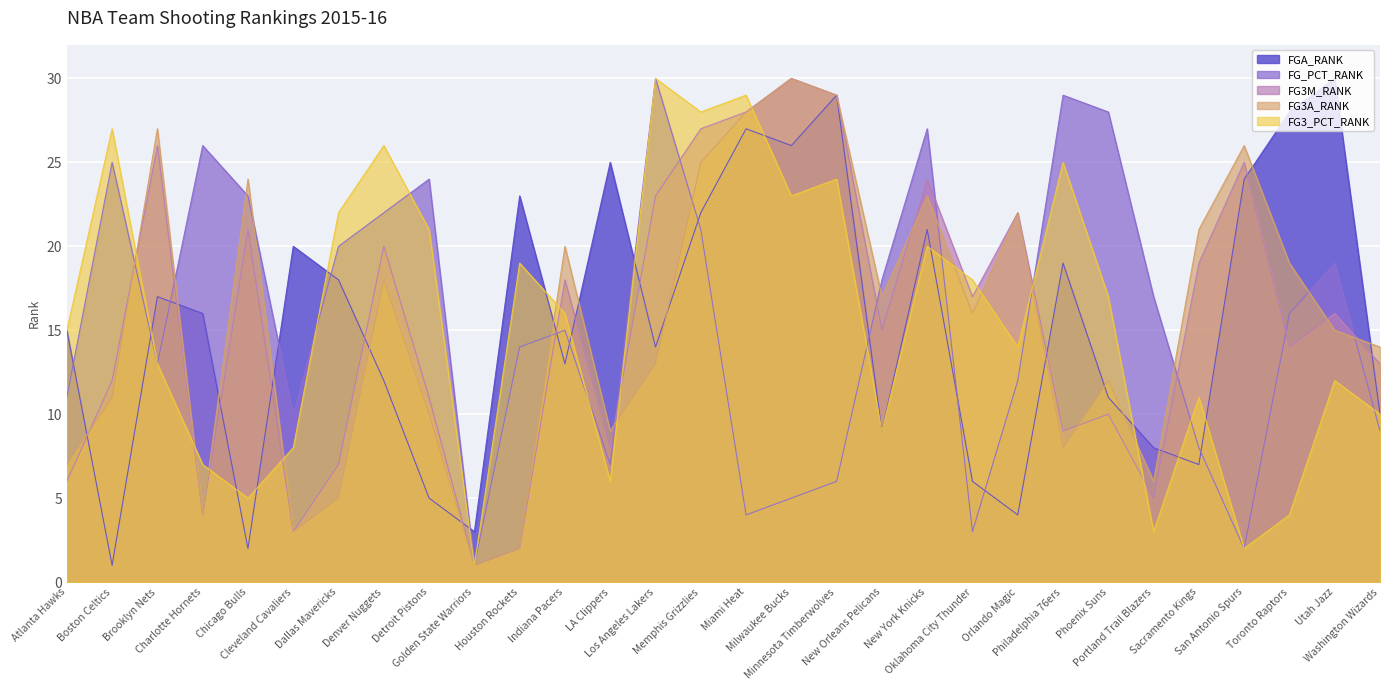

Where is FG3_PCT_RANK nearest to the value 15?

Atlanta Hawks